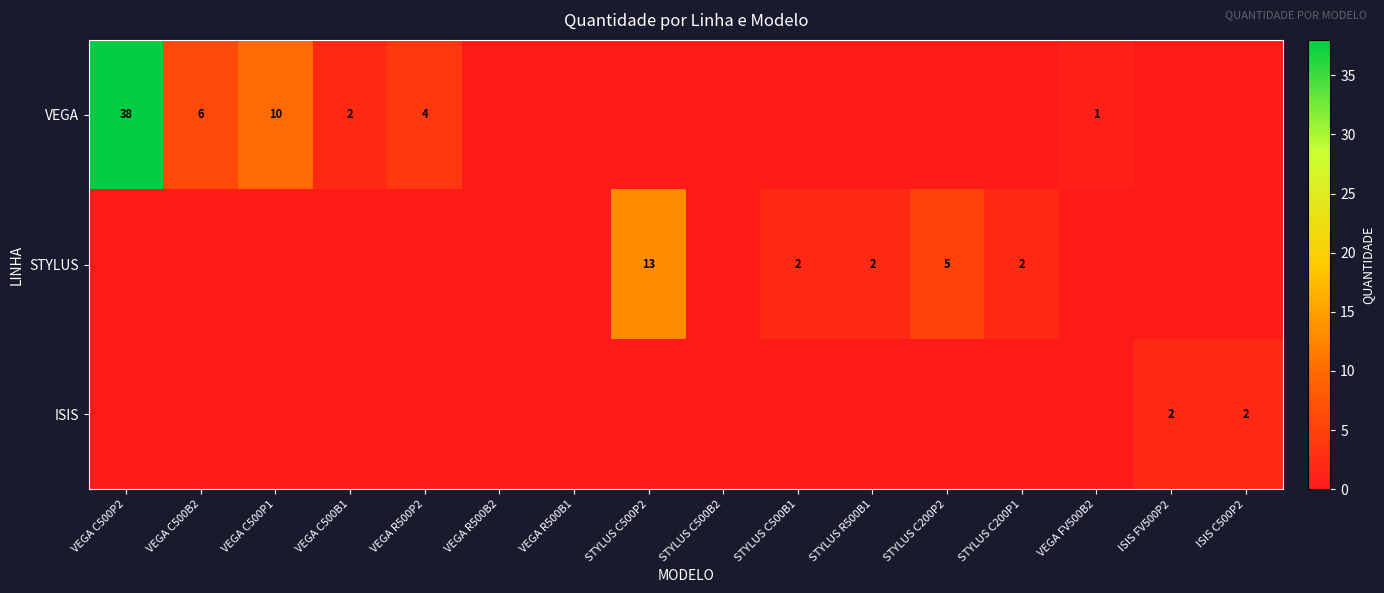

At how many categories does at least one series exceed 16?

1